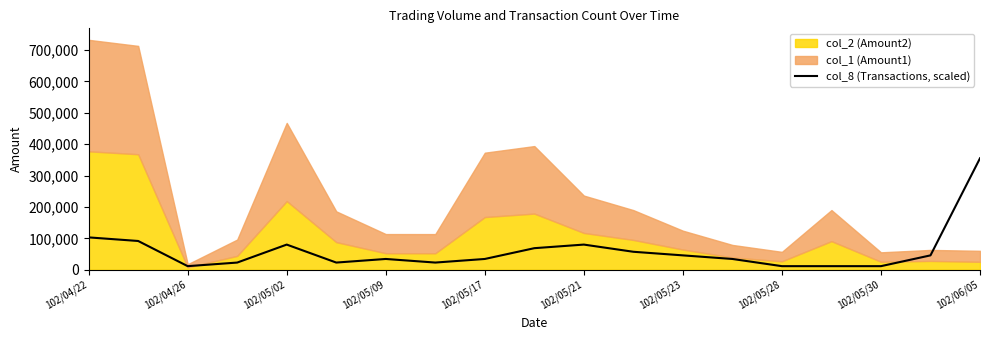

What is the difference between the maximum and minimum values?

343548.4